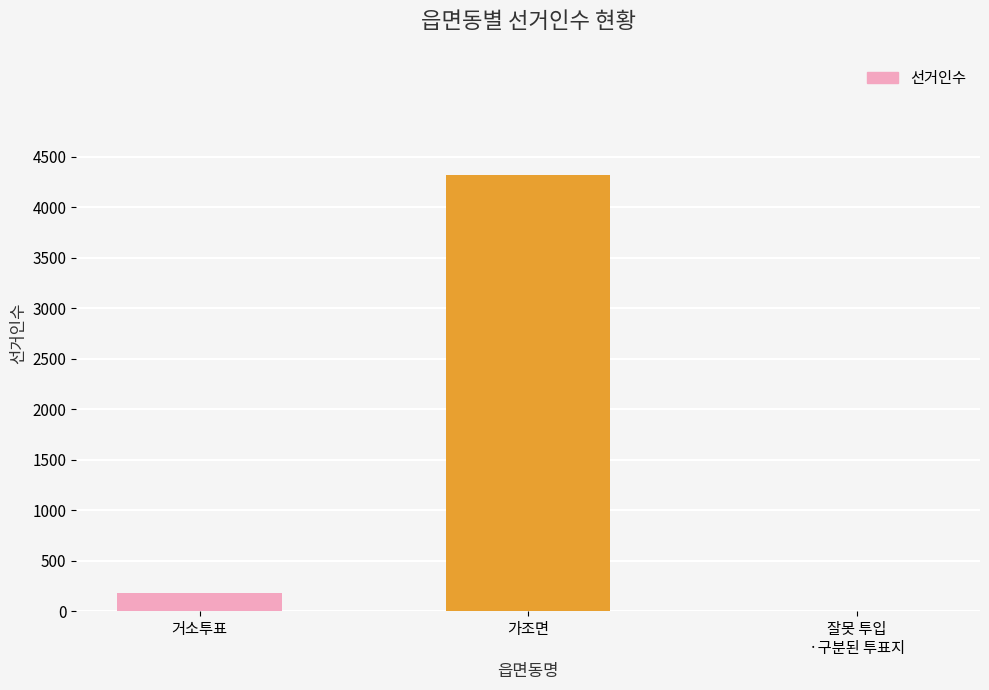

Is it true that the value at 가조면 is 4318?

True